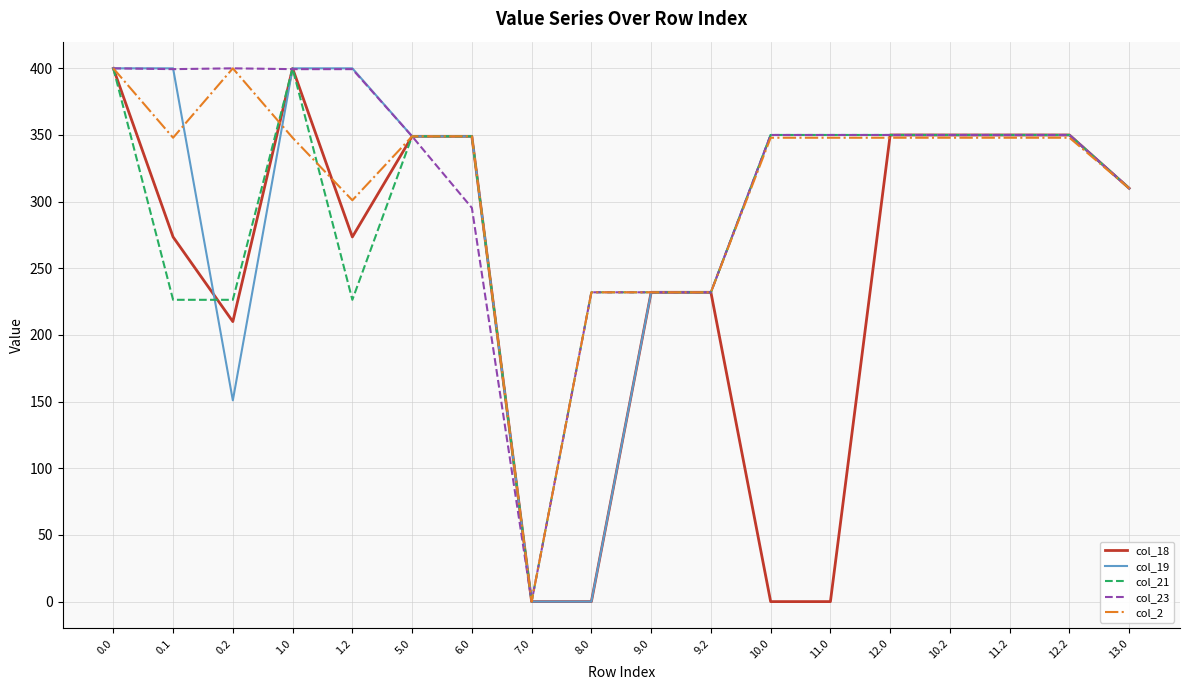

What is the greatest value displayed?

400.0